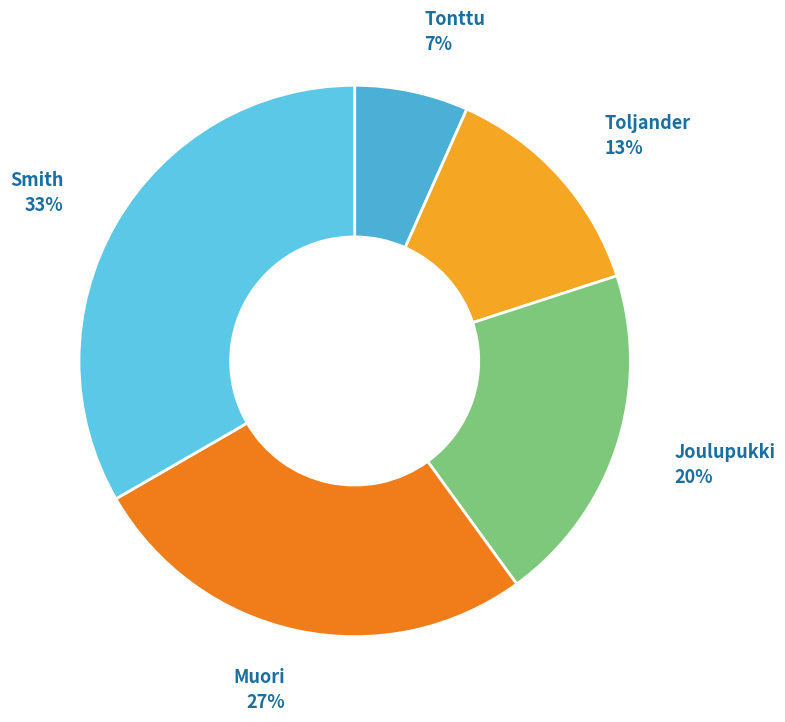

How many segments does this pie chart have?

5